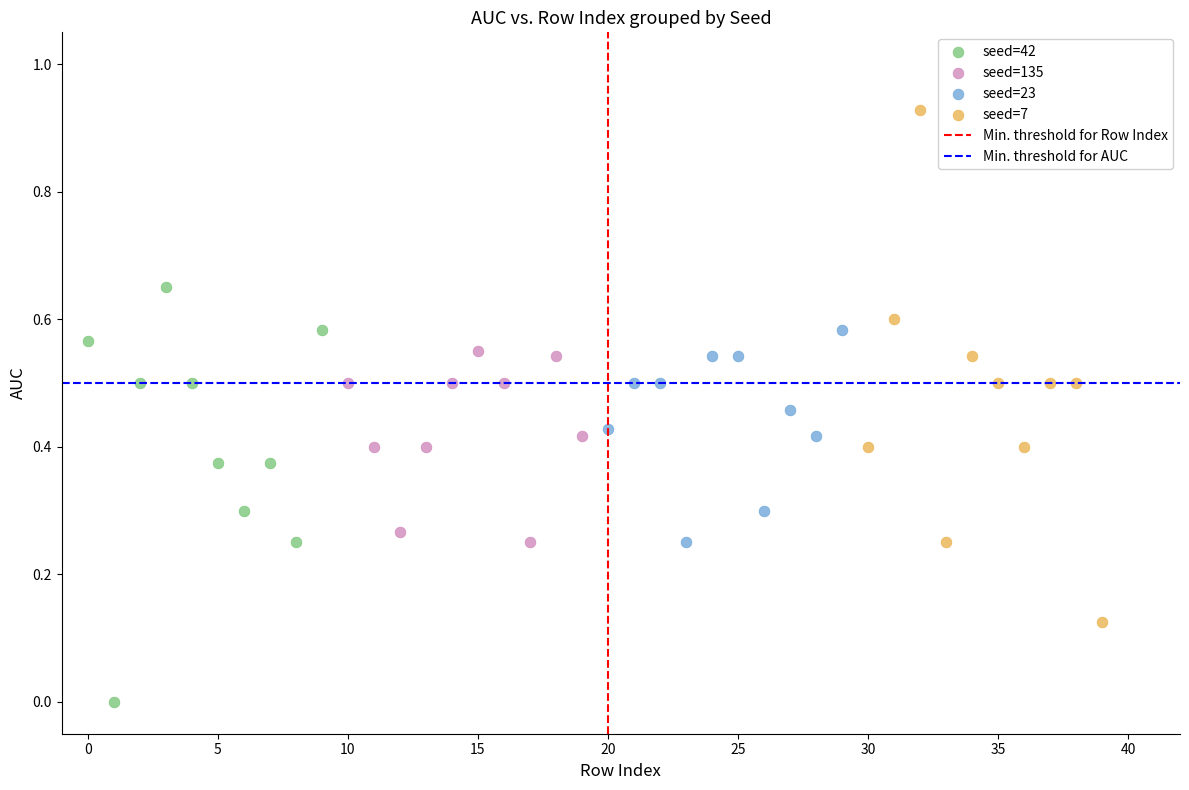

Which series reaches the minimum Y coordinate?

seed=42